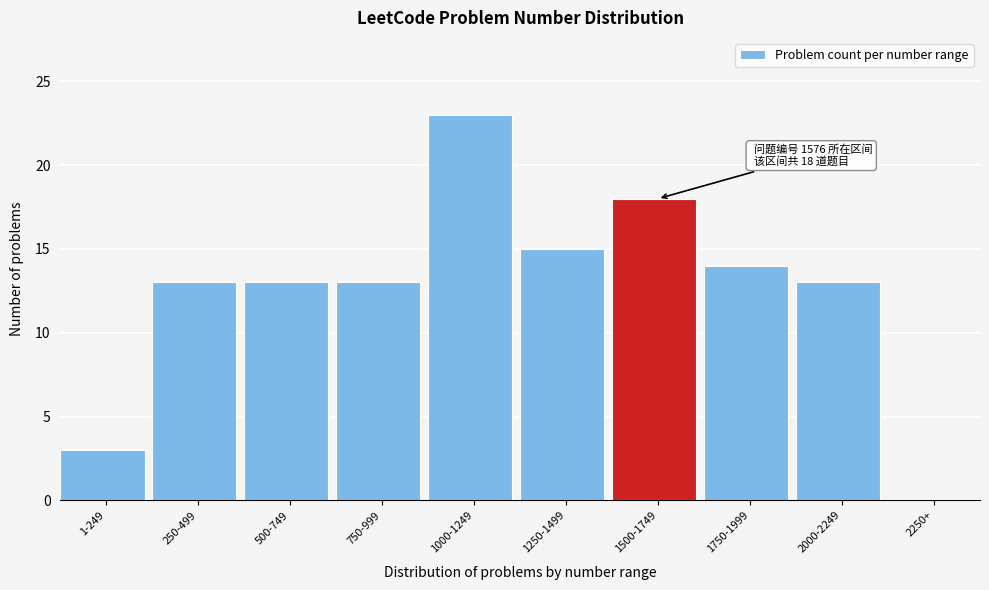

Reading left to right, transcribe all the data shown in this chart.

1-249=3	250-499=13	500-749=13	750-999=13	1000-1249=23	1250-1499=15	1500-1749=18	1750-1999=14	2000-2249=13	2250+=0